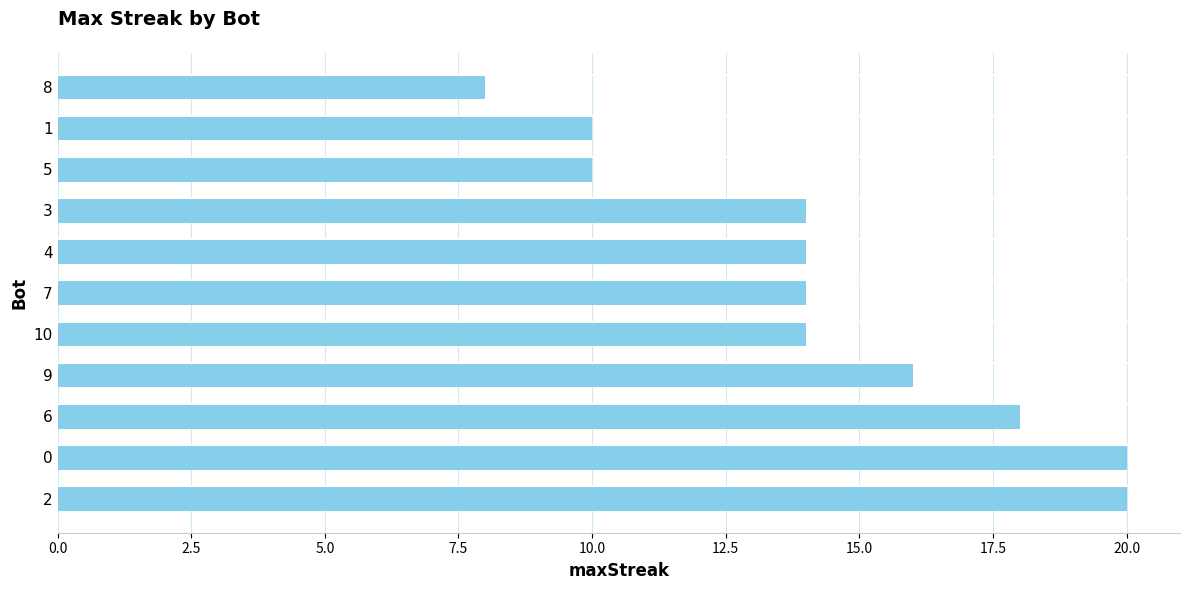

Does the chart contain any negative values?

No